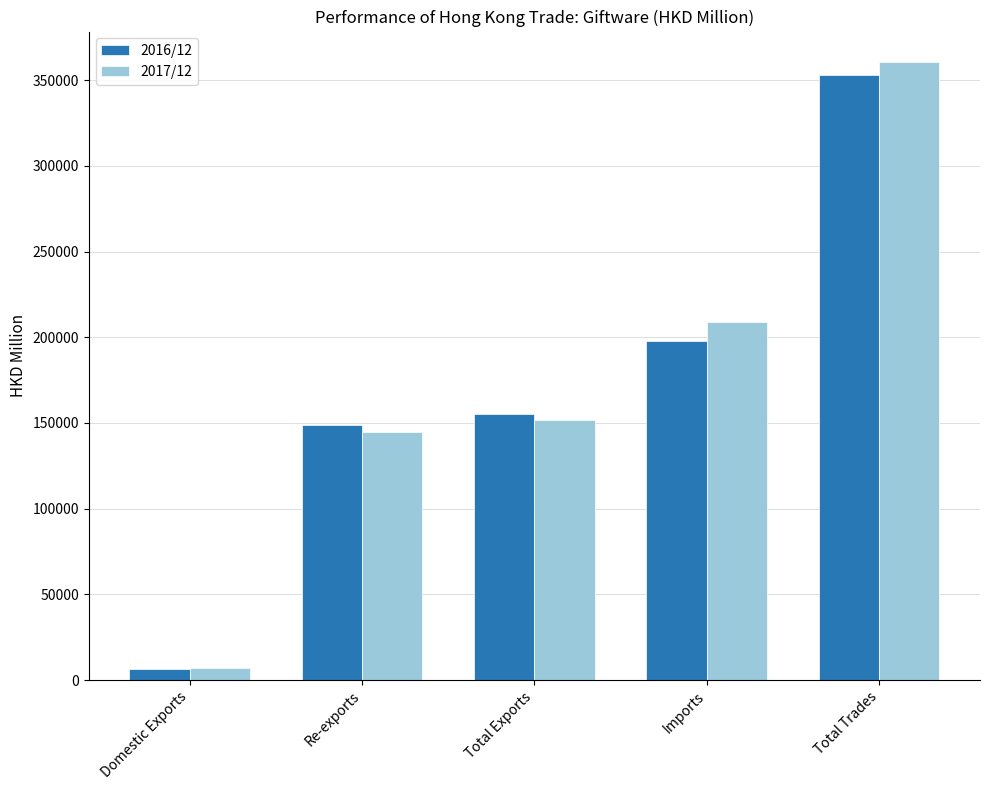

Where is 2016/12 nearest to the value 179692?

Imports